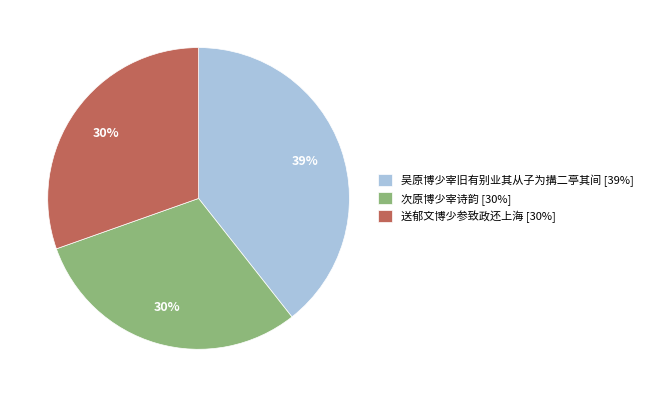

Is it true that 送郁文博少参致政还上海 is 18% of the pie?

False